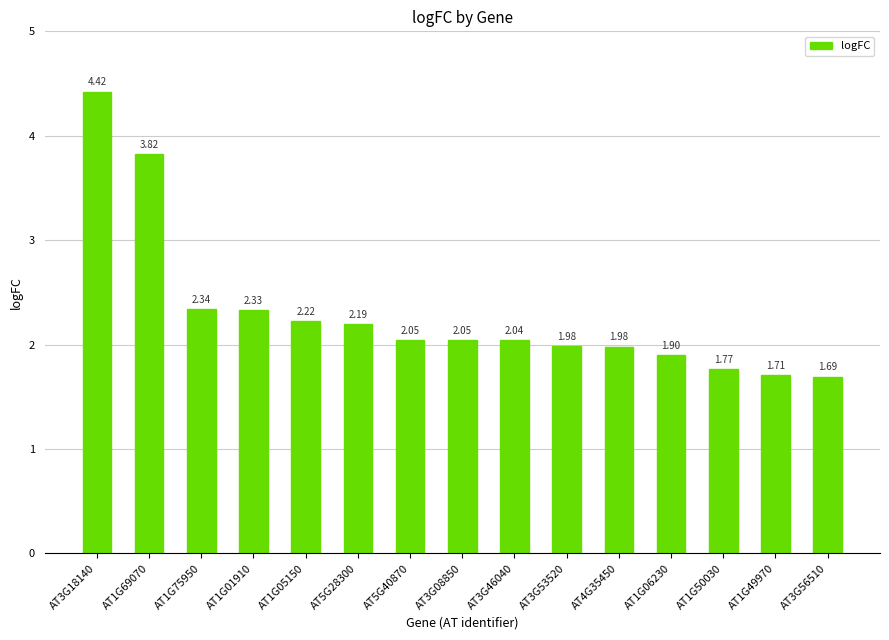

What is the label of the 3rd bar from the left?

AT1G75950